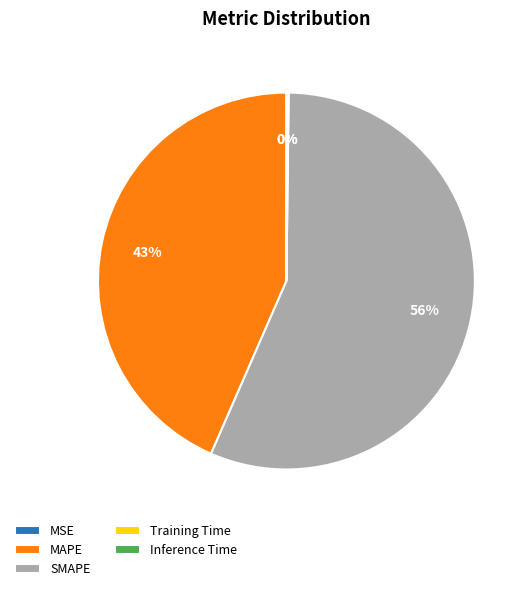

To the nearest percent, what is the difference between the MAPE and SMAPE slice percentages?

13%